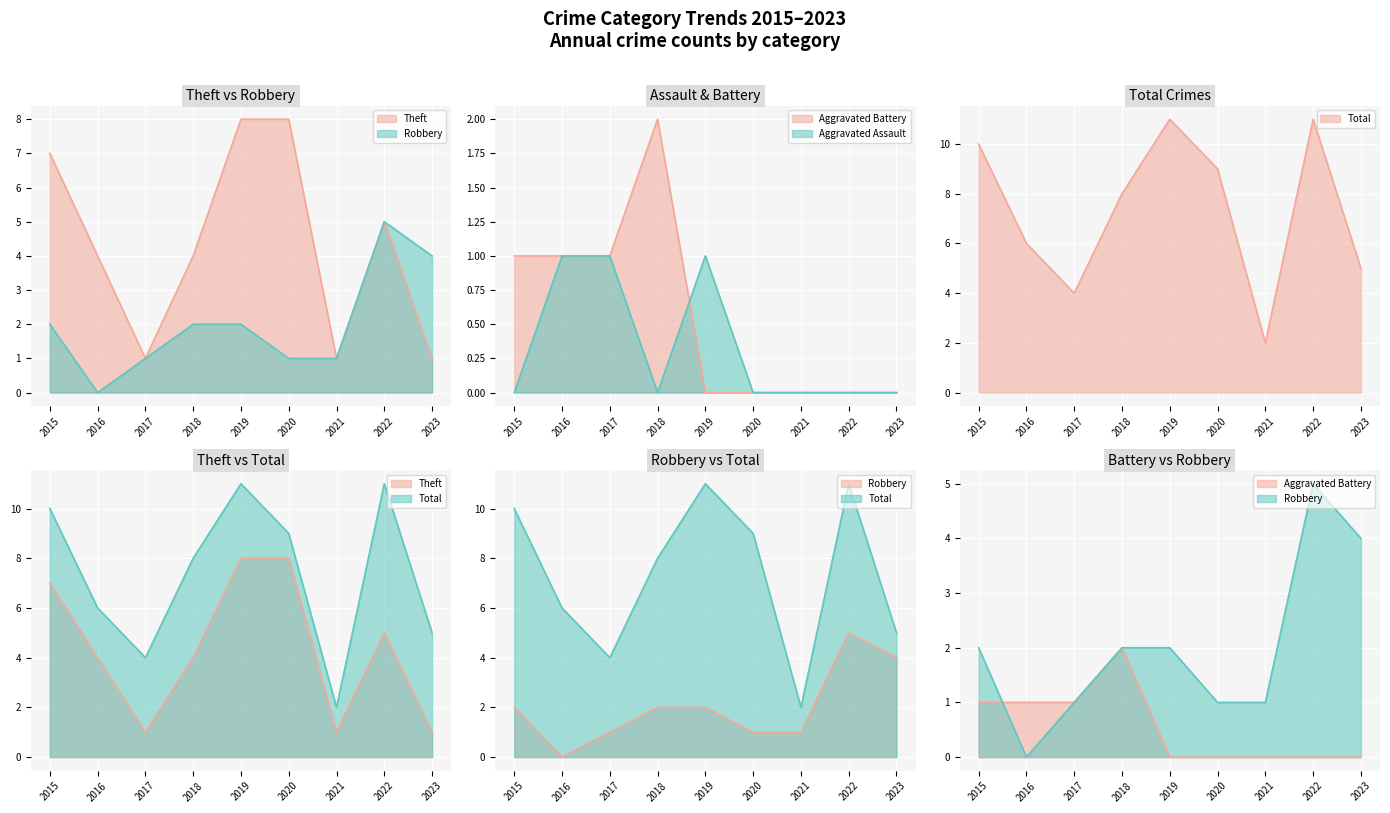

True or false: Aggravated Assault and Total intersect in this chart.

False